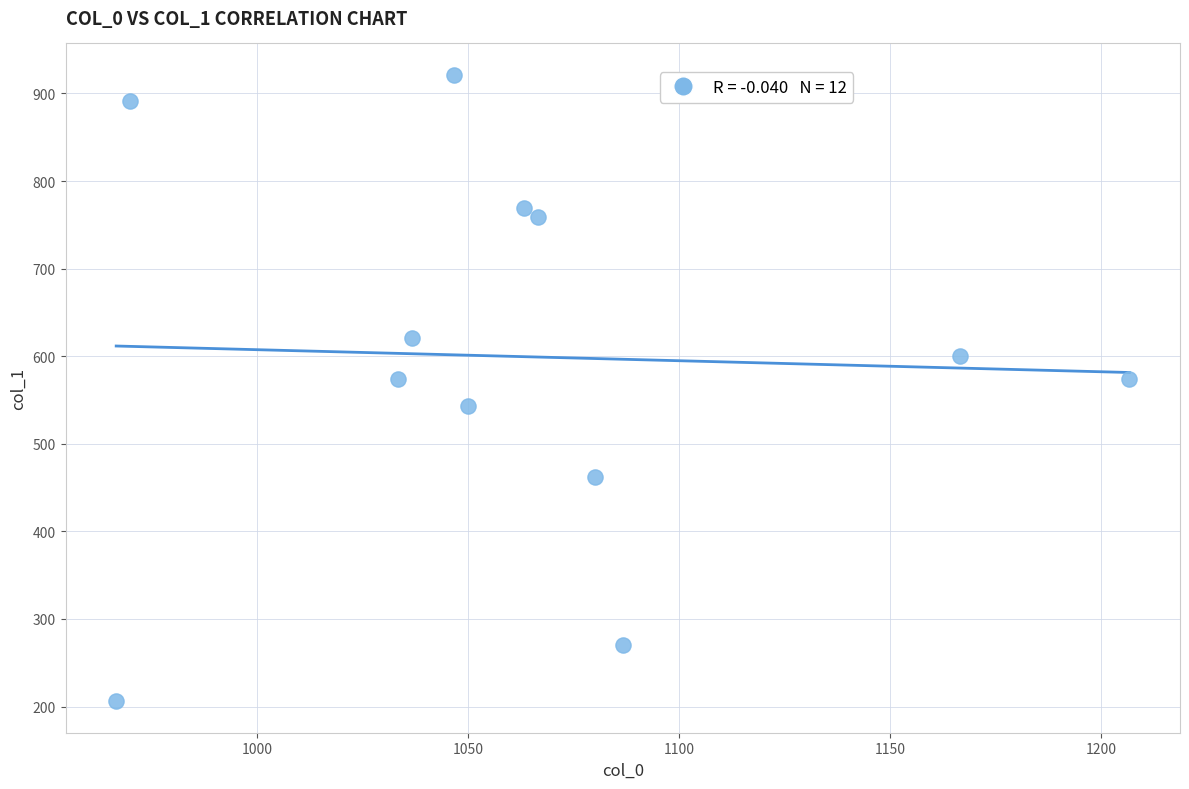

What is the range of Y values (max minus min)?

715.5